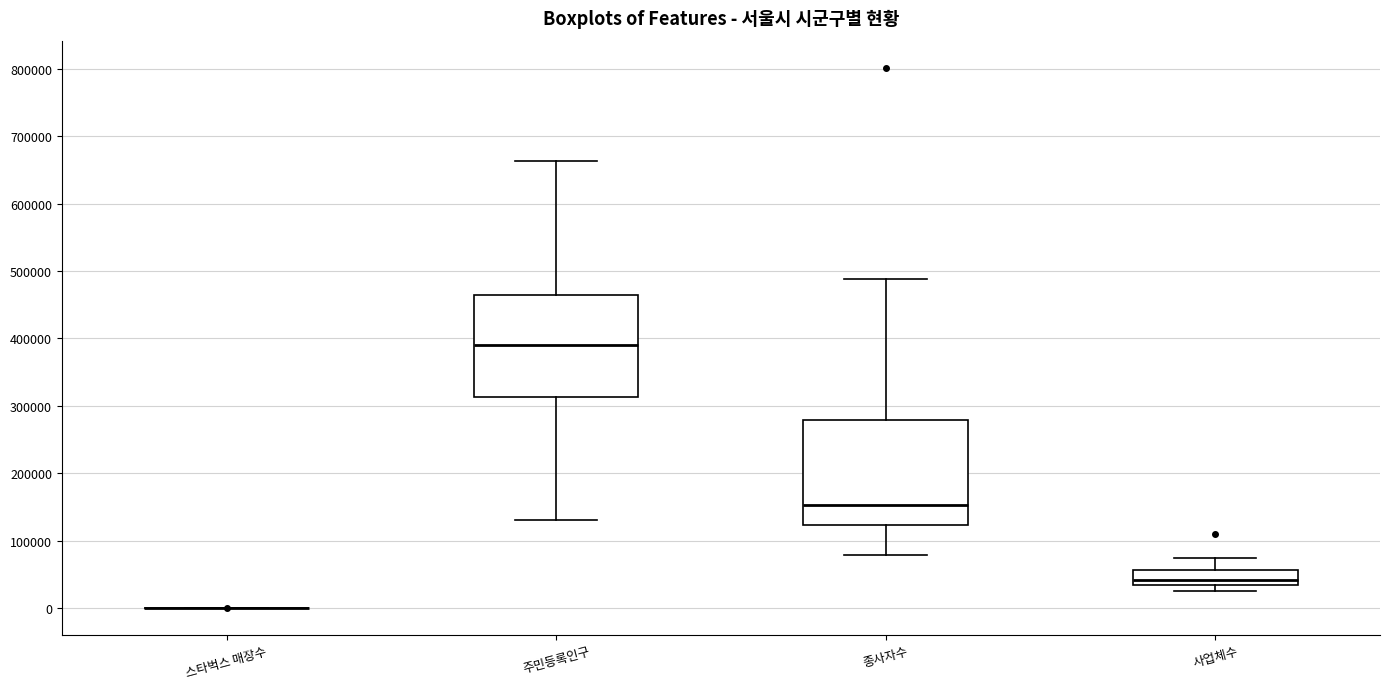

Reading left to right, read every box against the y-axis: the position of its median line, the range the box covers, and the ends of its whiskers. The values are not printed on the chart, so give them approximately, as read against the axis.

스타벅스 매장수: box collapsed to a line at 0, whiskers 0 to 0
주민등록인구: median 390000, box 310000 to 460000, whiskers 130000 to 660000
종사자수: median 150000, box 120000 to 280000, whiskers 80000 to 490000
사업체수: median 40000, box 30000 to 60000, whiskers 30000 (just below the box's lower edge) to 70000